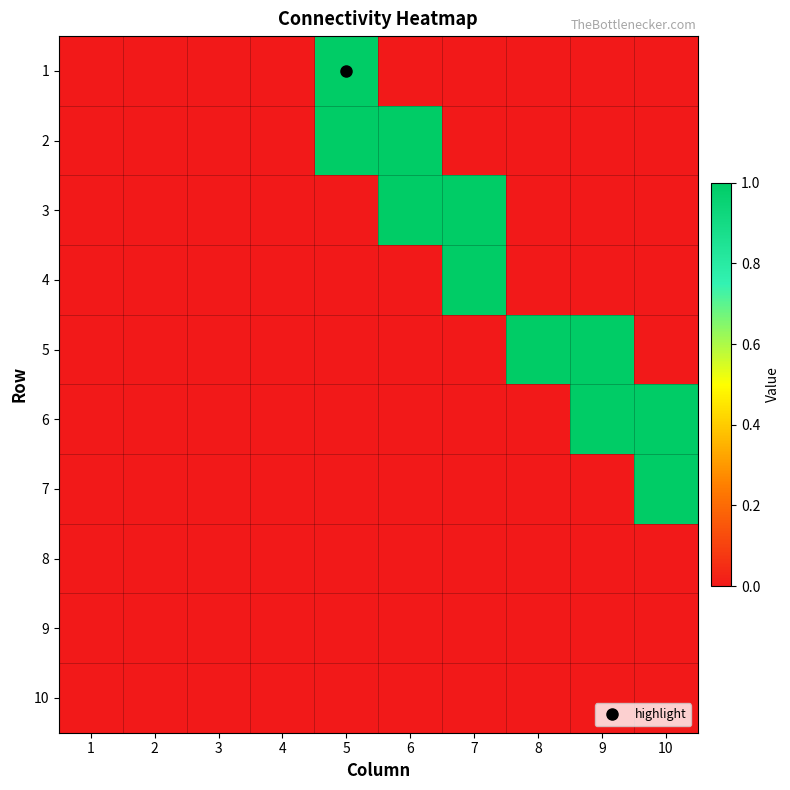

What is the maximum value shown in the chart?

1